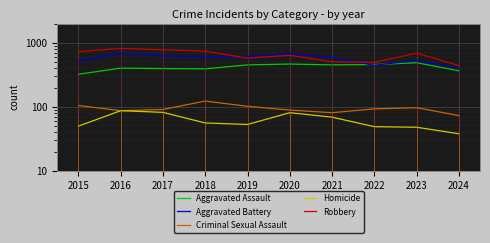

Is it true that Aggravated Battery equals 155 at 2019?

False